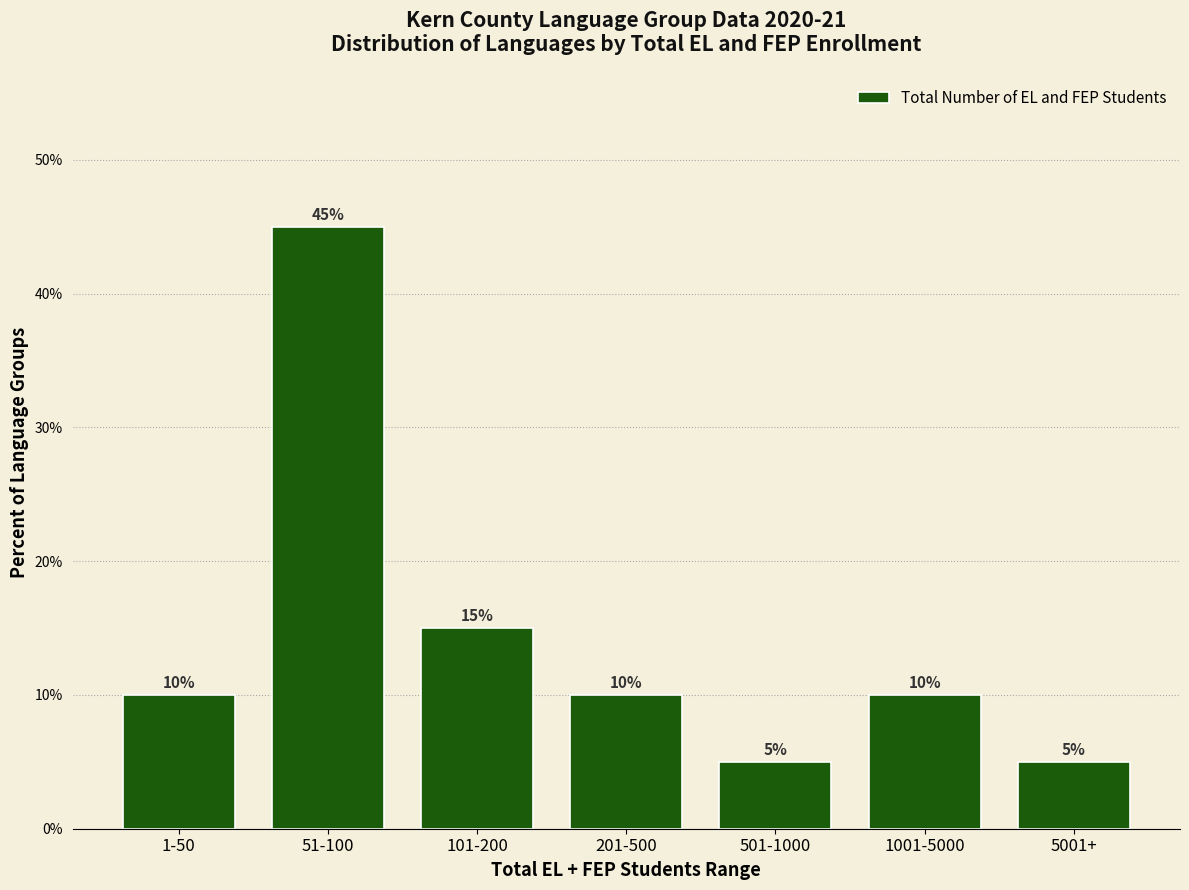

Reading left to right, transcribe all the data shown in this chart.

10	45	15	10	5	10	5